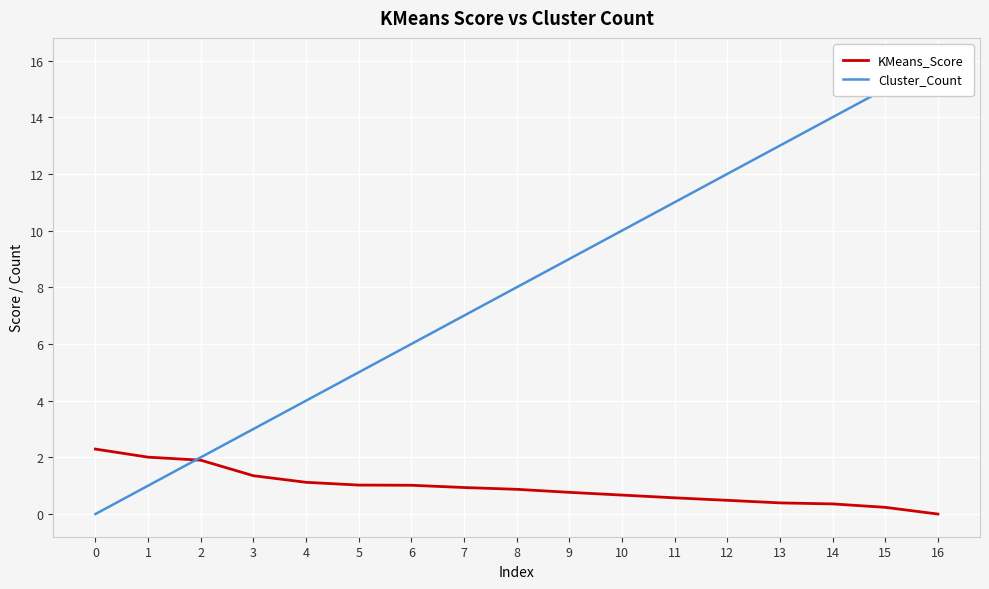

Rank the series by their maximum value, from highest to lowest.

Cluster_Count, KMeans_Score